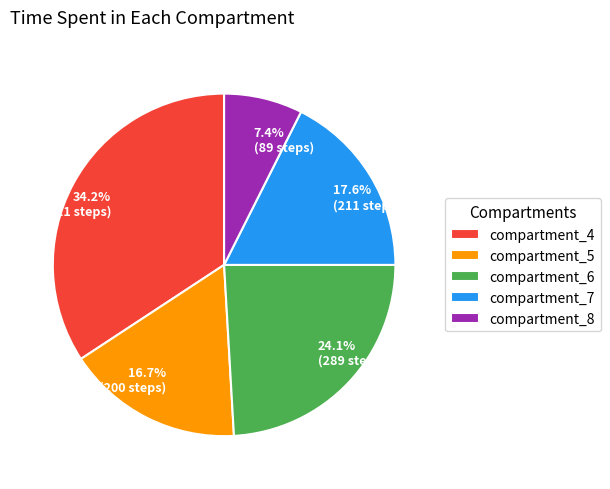

What is the total percentage of 17.6% (211 steps) and 24.1% (289 steps)?

41.7%